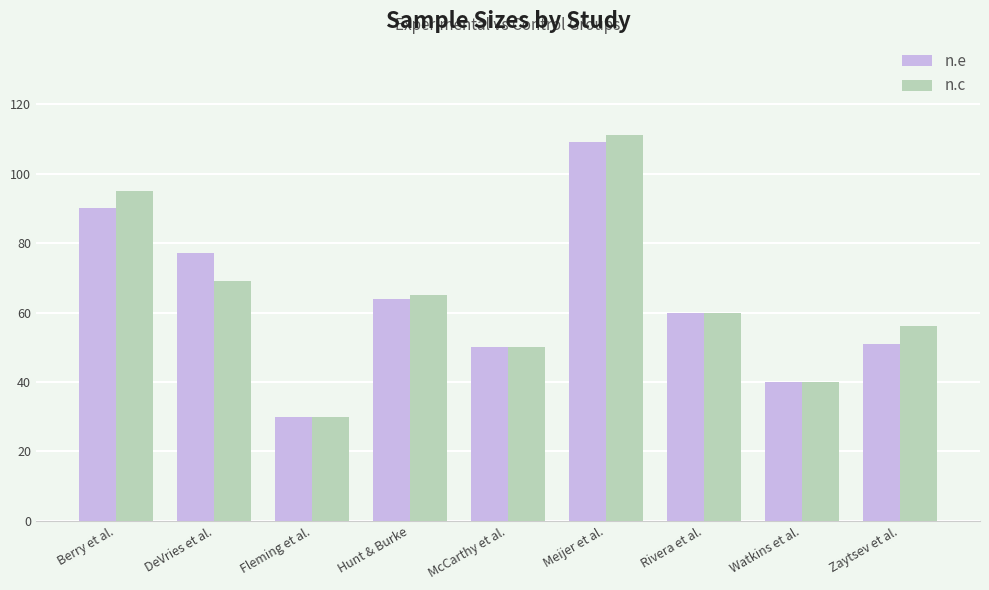

How many data points in n.c are less than 60?

4